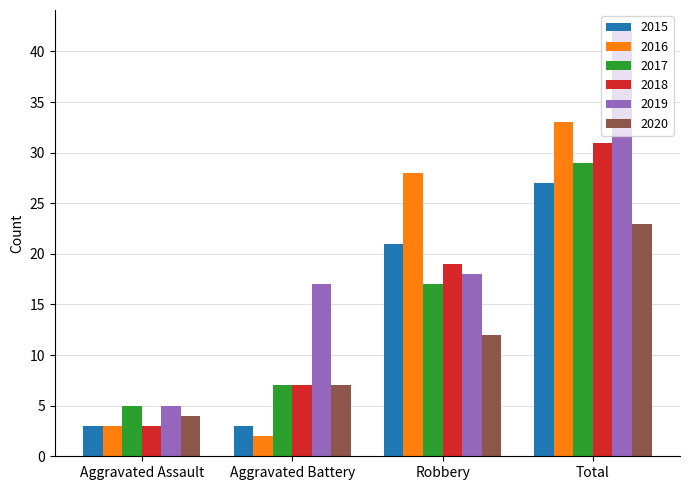

Read the 2020 value at Aggravated Assault.

4